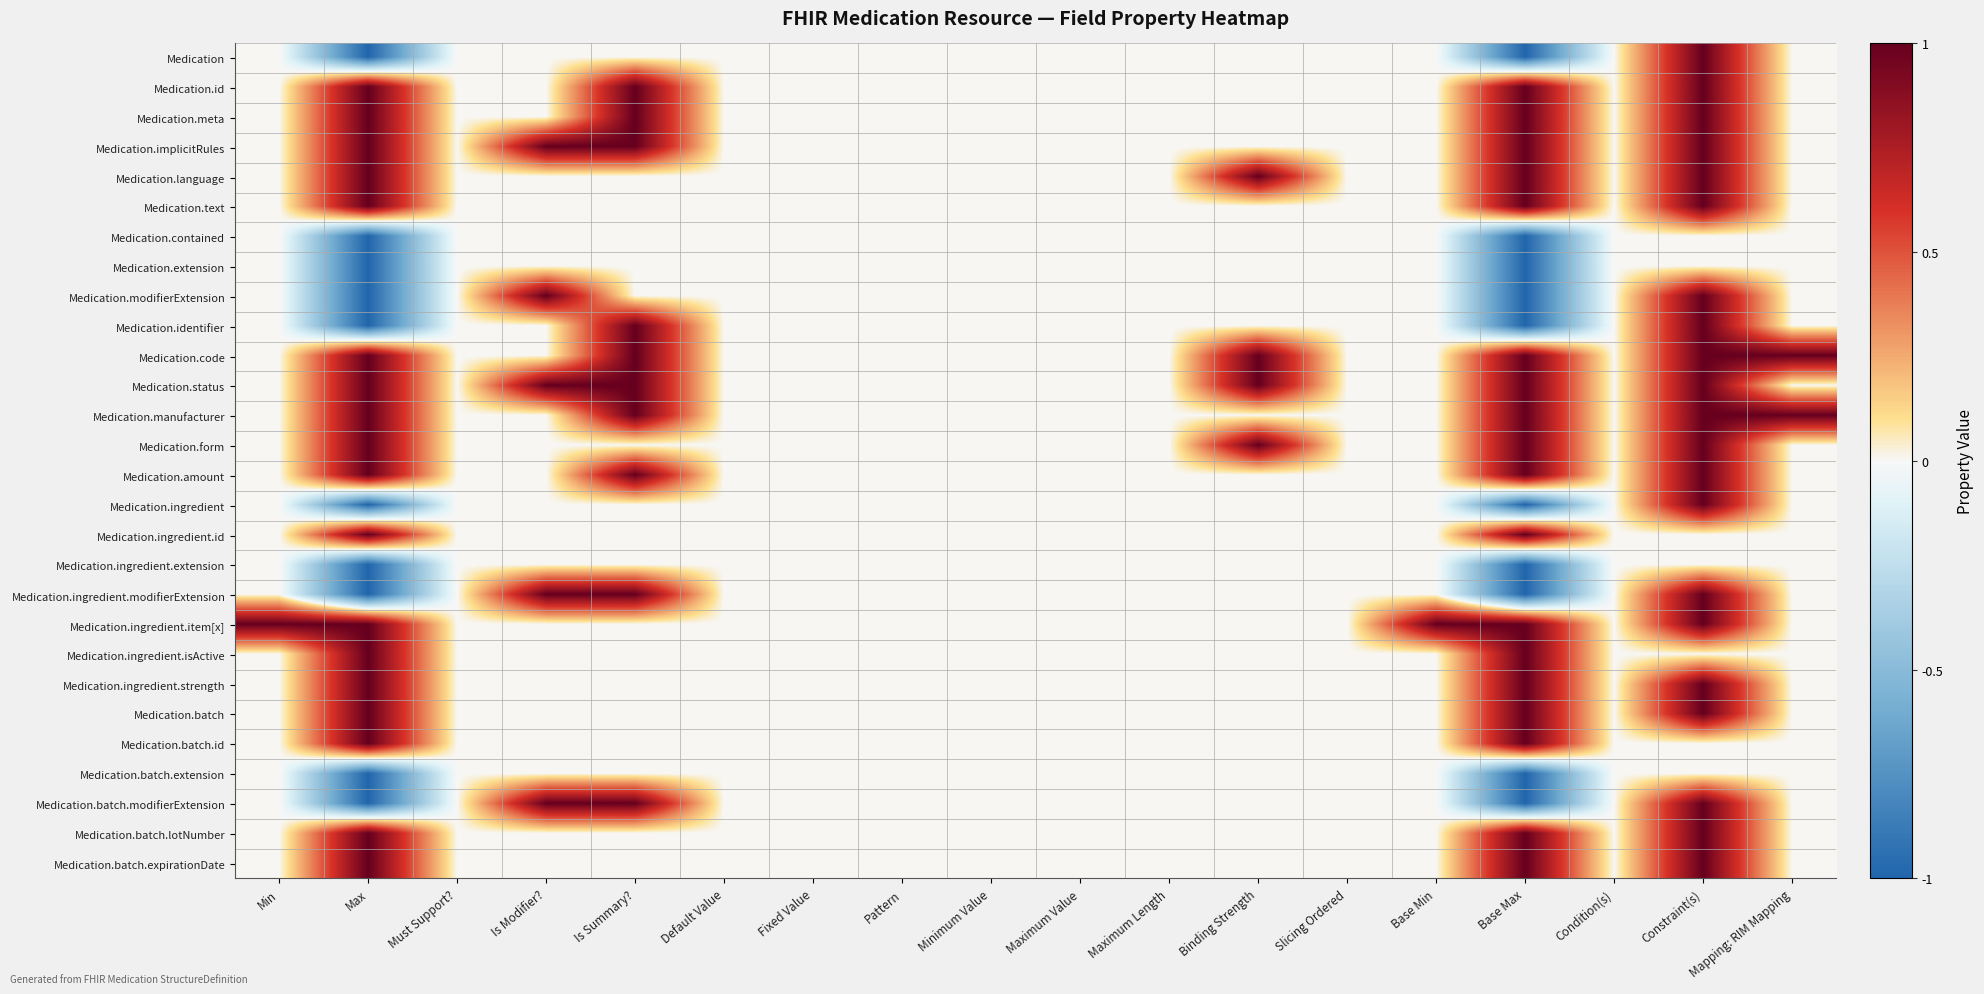

Which series has the largest total across all categories?

Medication.code